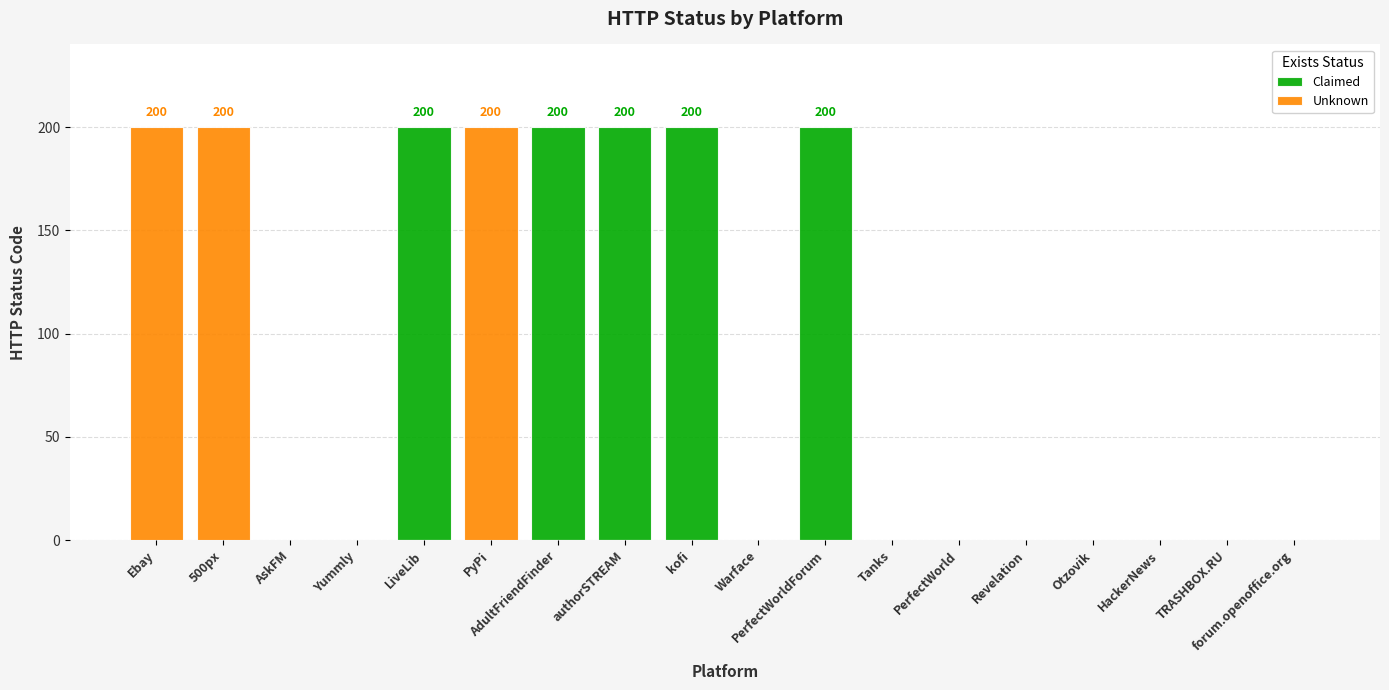

How many data points in Unknown are above 0?

3